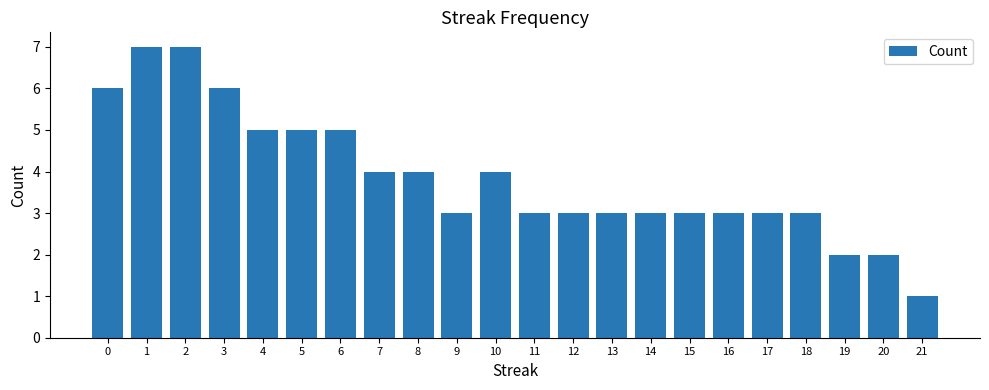

Count the values in the range 3 to 5.

15